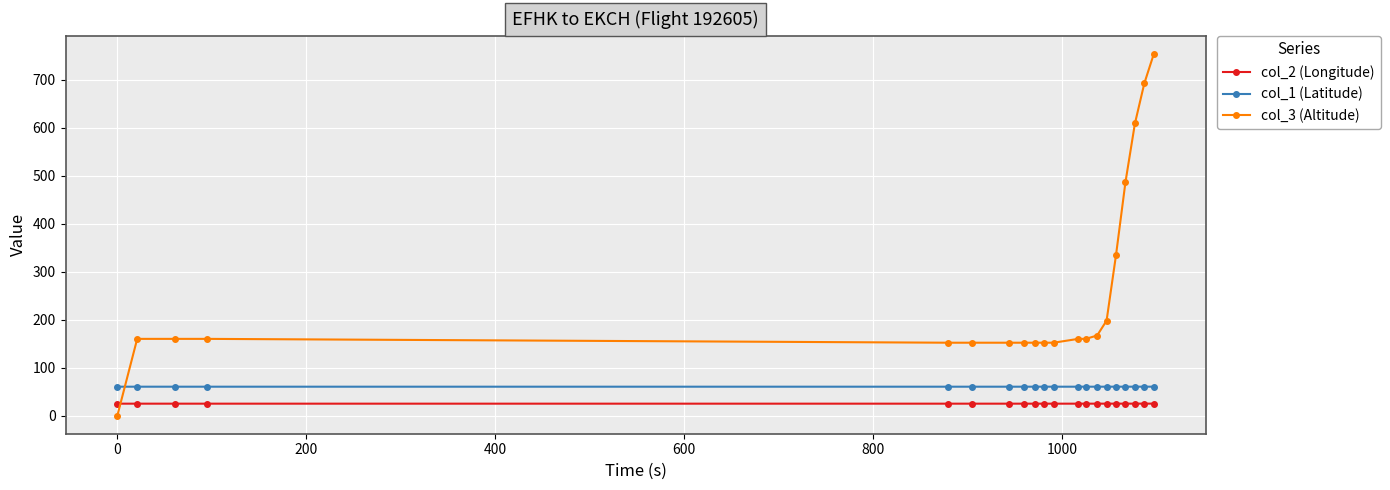

True or false: col_1 (Latitude) and col_2 (Longitude) cross at least once.

False